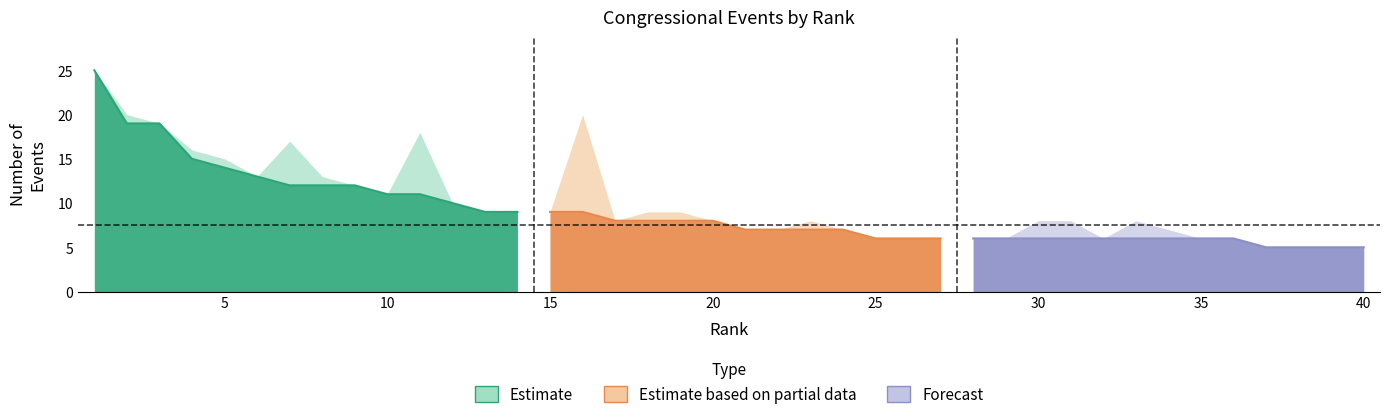

True or false: other has a value of -2 at 0.

False